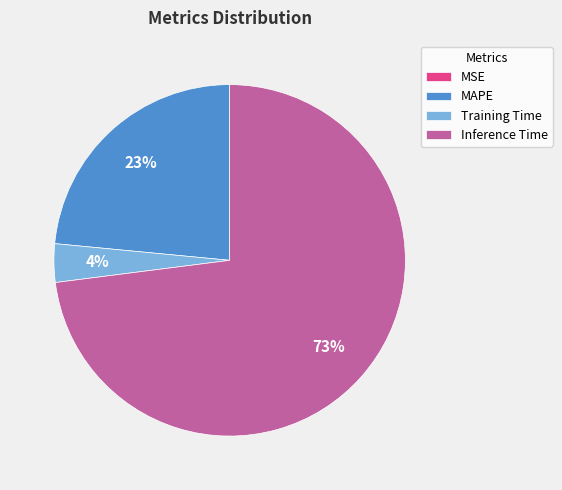

Do Inference Time and MAPE together represent more than half of the pie?

Yes